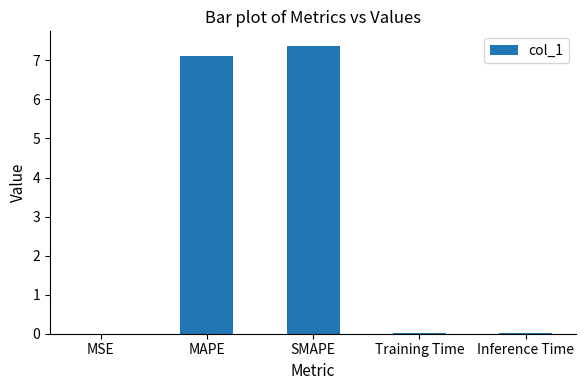

How many data points does each series have?

5